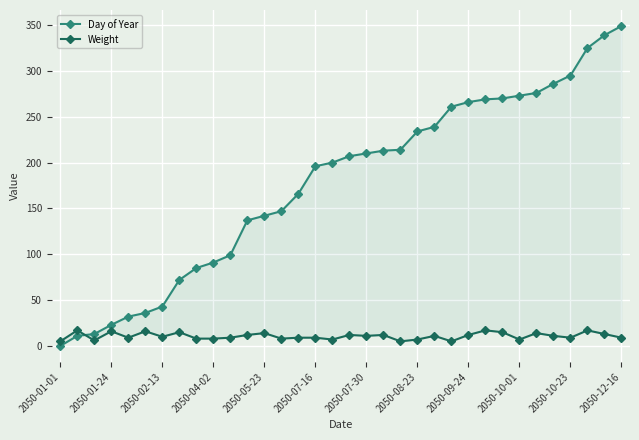

True or false: Day of Year and Weight cross at least once.

True